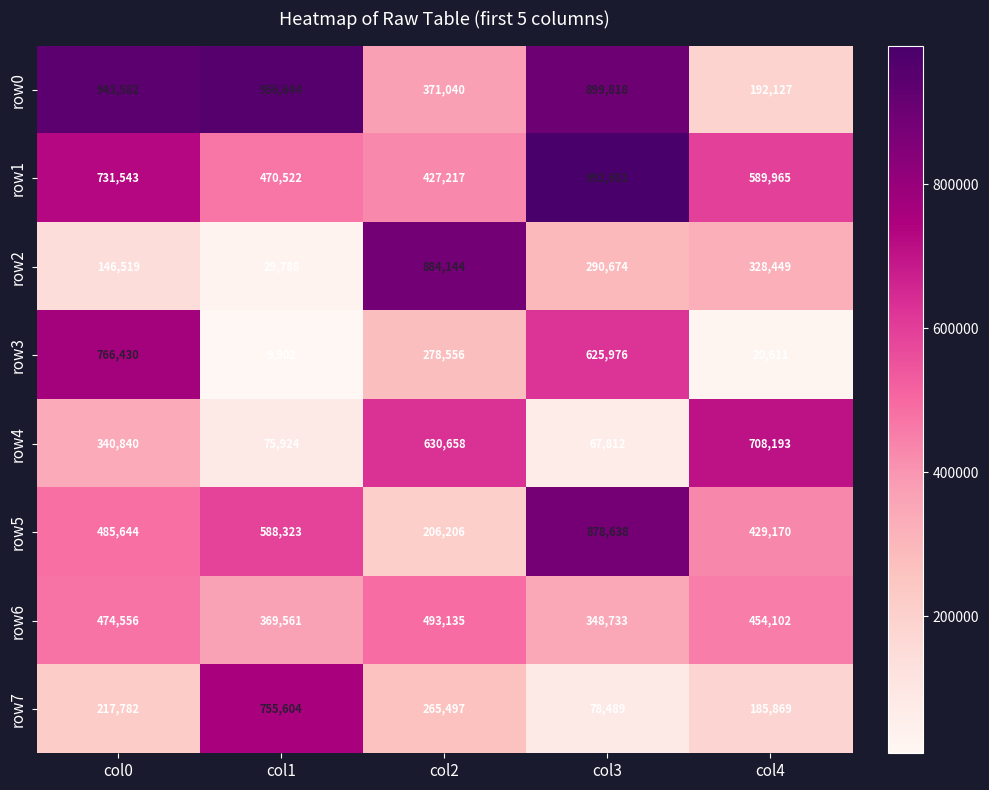

Which series has the largest total across all categories?

row0